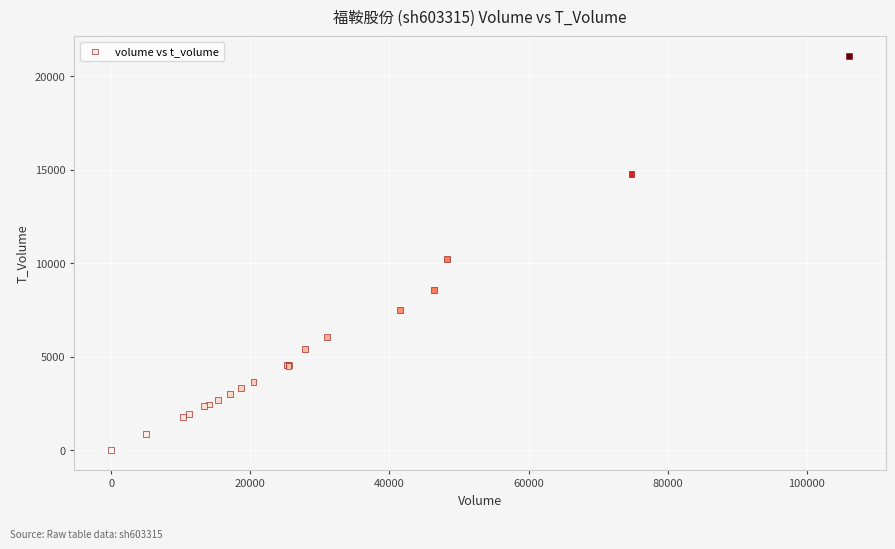

What Y value in the scatter plot is closest to 10541?

10252